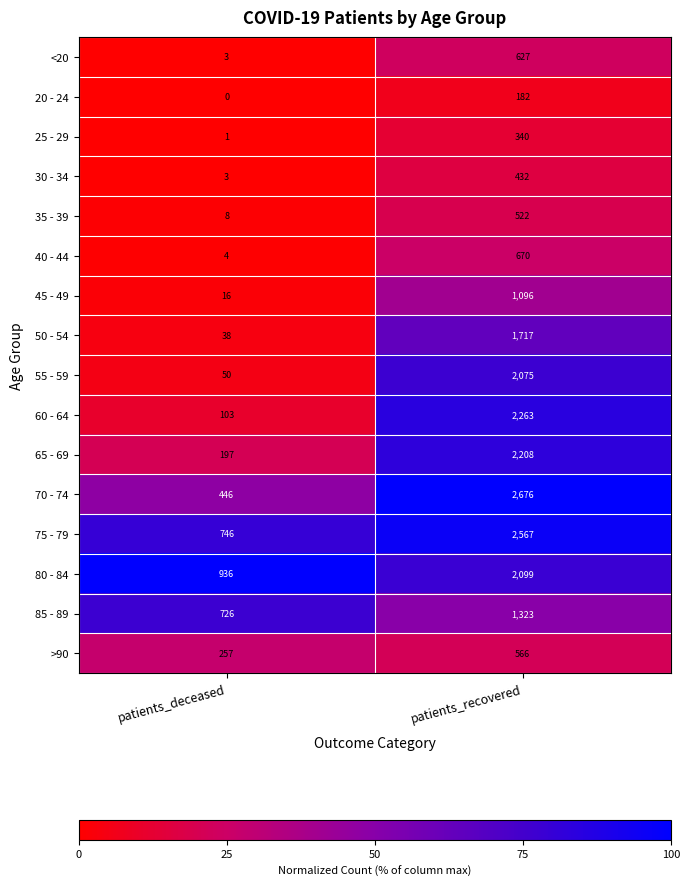

Is it true that 50 - 54 equals 2311 at patients_recovered?

False